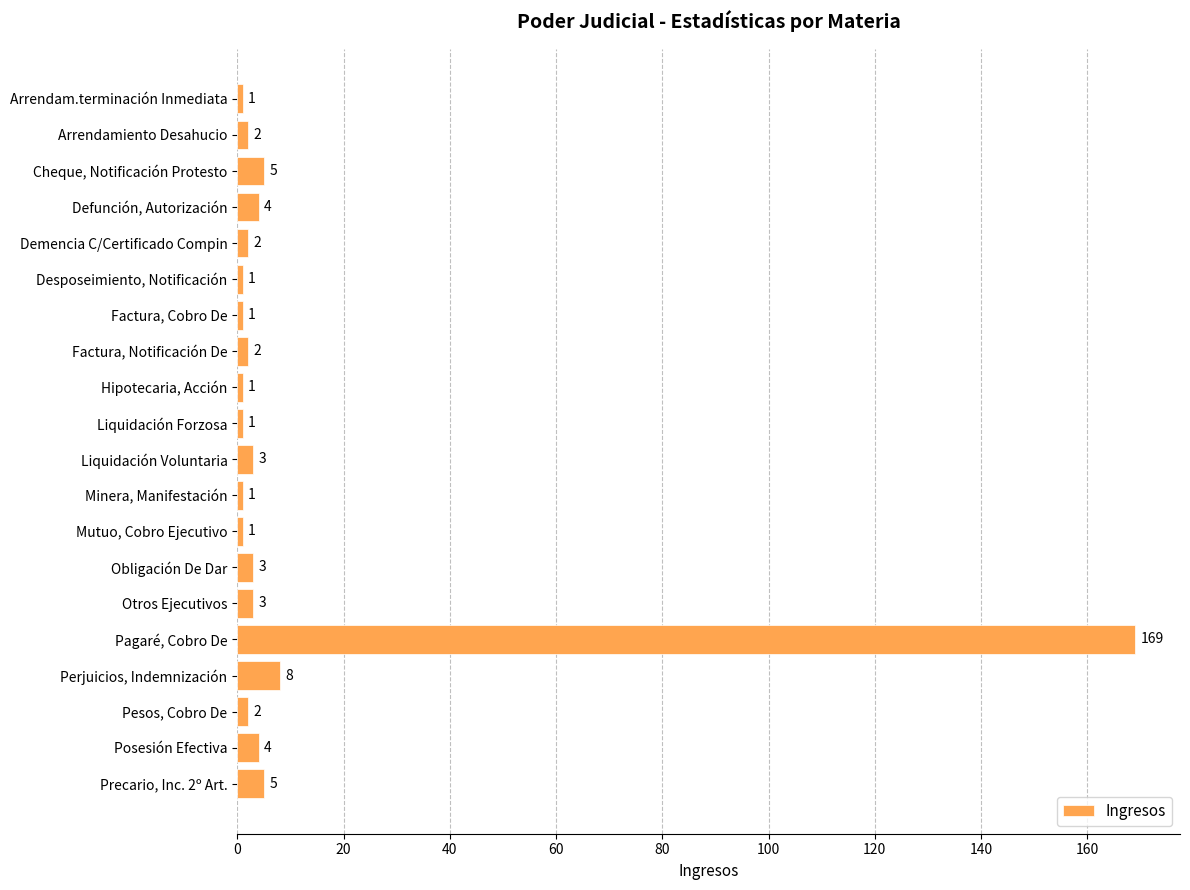

What is the smallest value displayed?

1